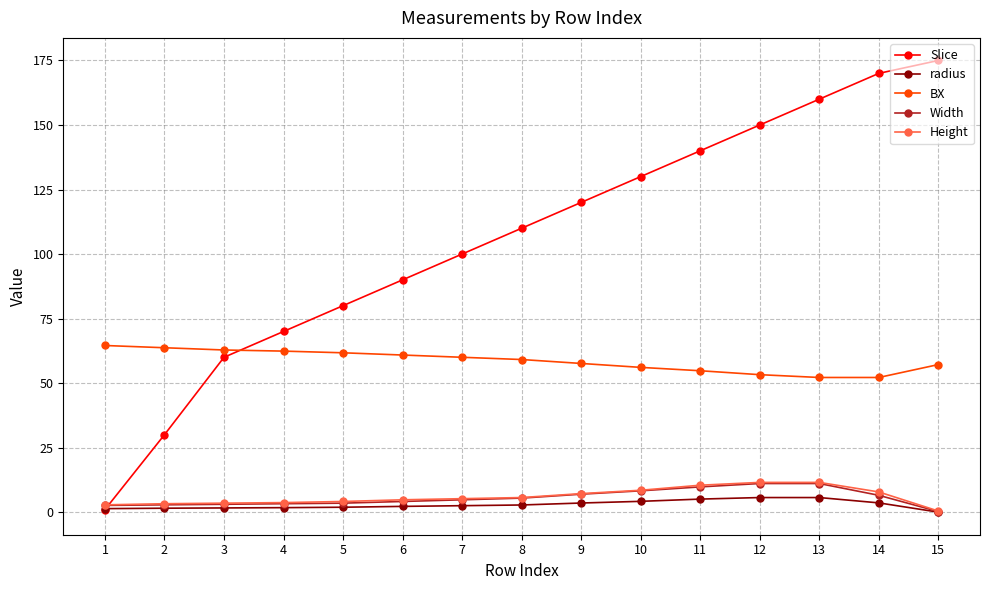

How many lines are shown in the chart?

5